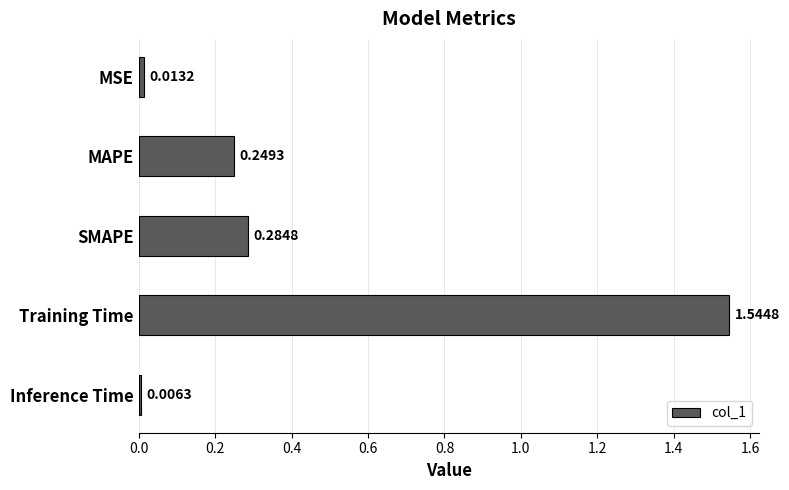

At which category does the chart reach its peak across all series?

Training Time